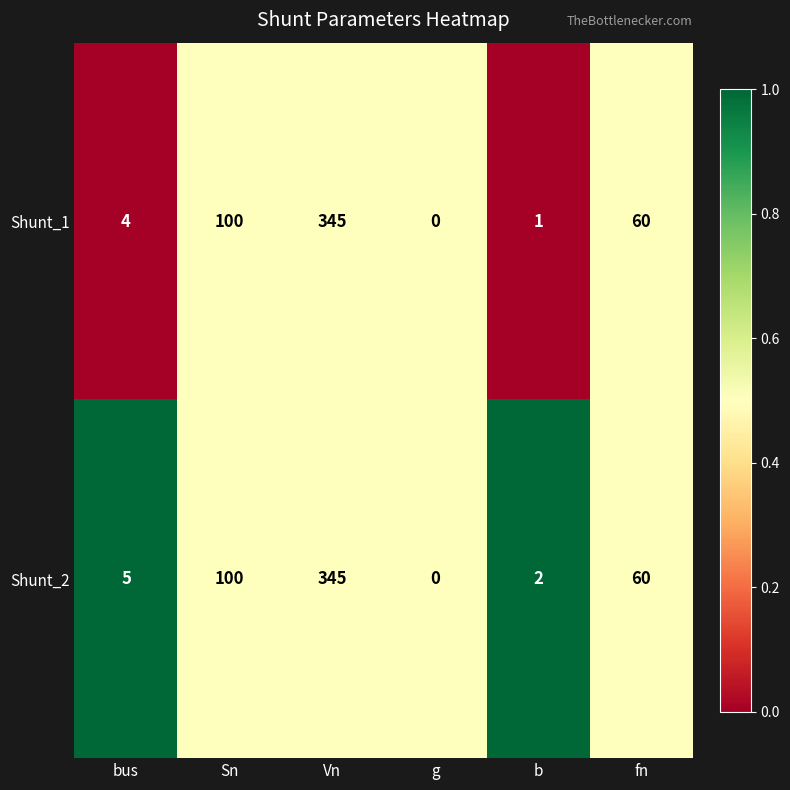

Where does the Shunt_1 series first go above 60?

Sn